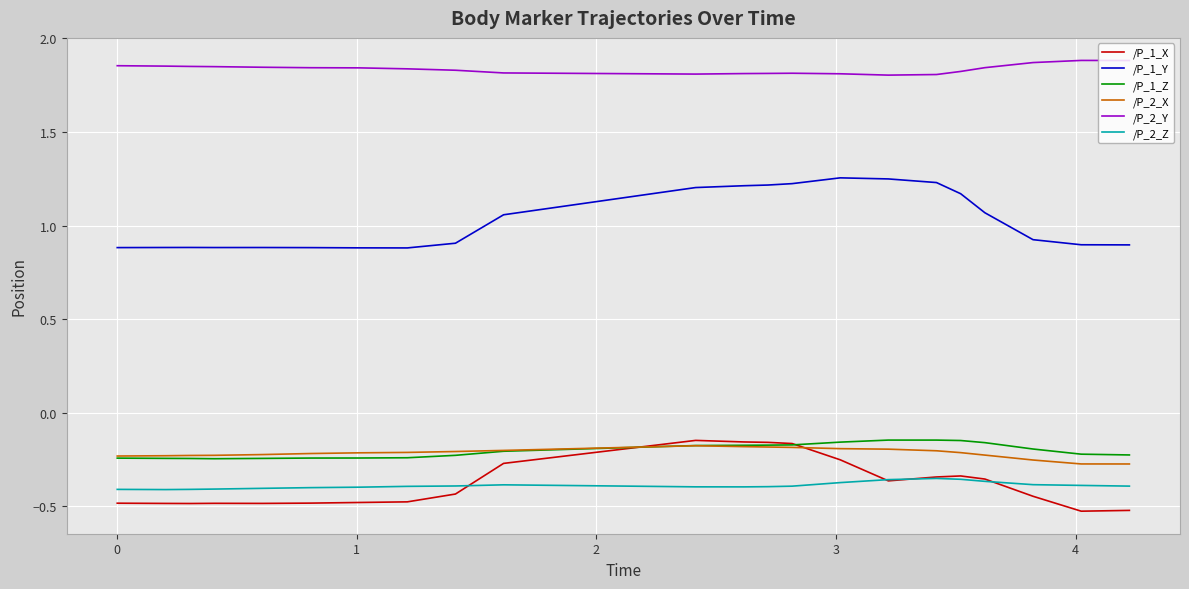

True or false: /P_2_X and /P_2_Z intersect in this chart.

False